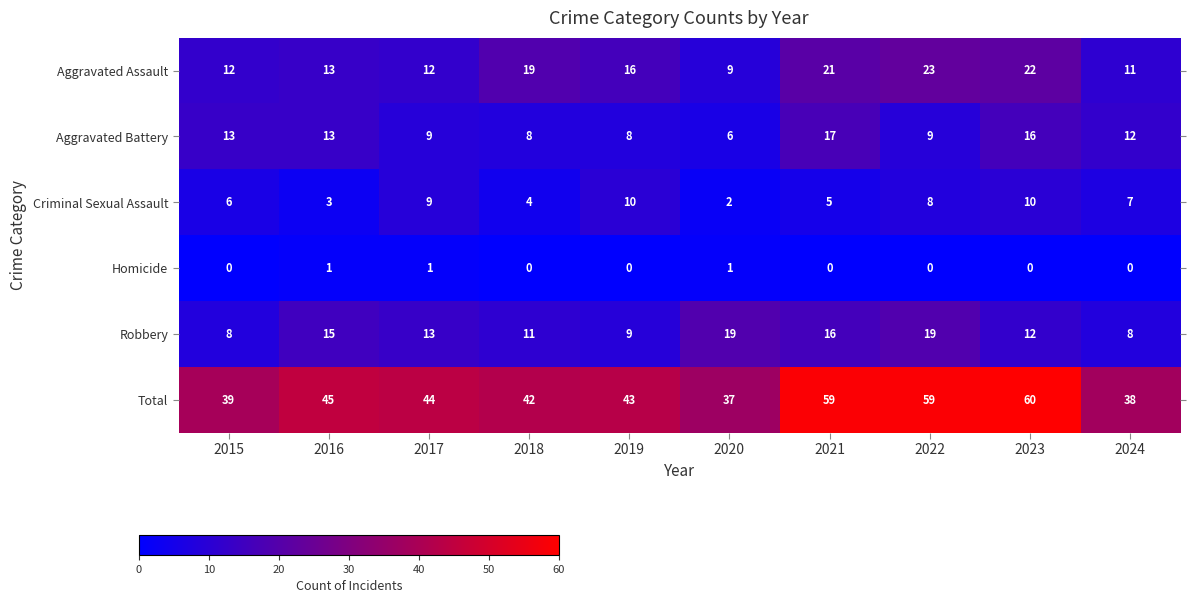

True or false: Total has a value of 45 at 2016.

True